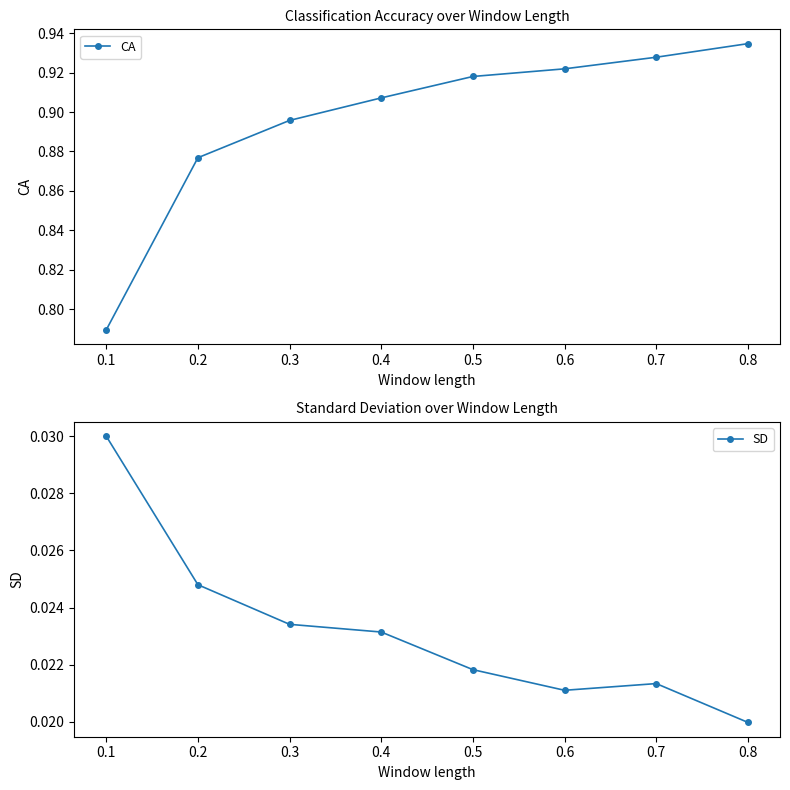

The CA series shows 0.4 at 0.4. True or false?

False